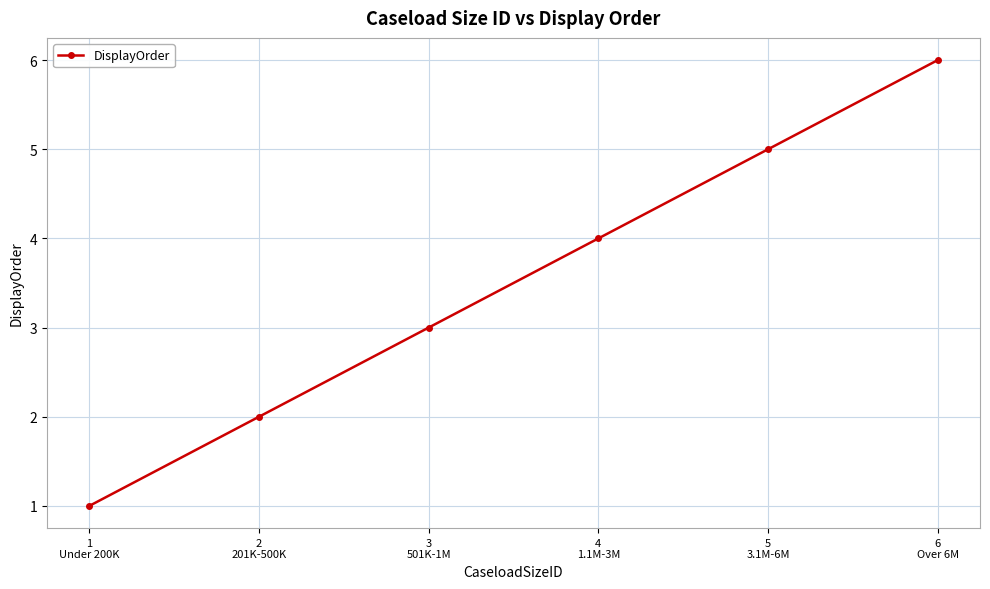

Is this an area chart (filled region under the line)?

No